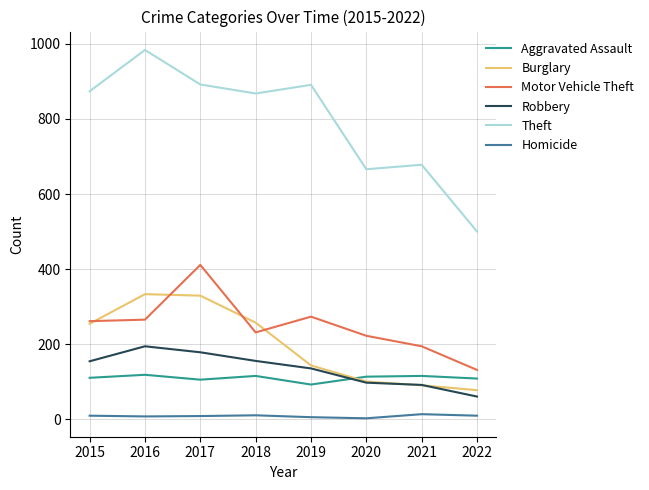

Which category has the highest value in the Motor Vehicle Theft series?

2017